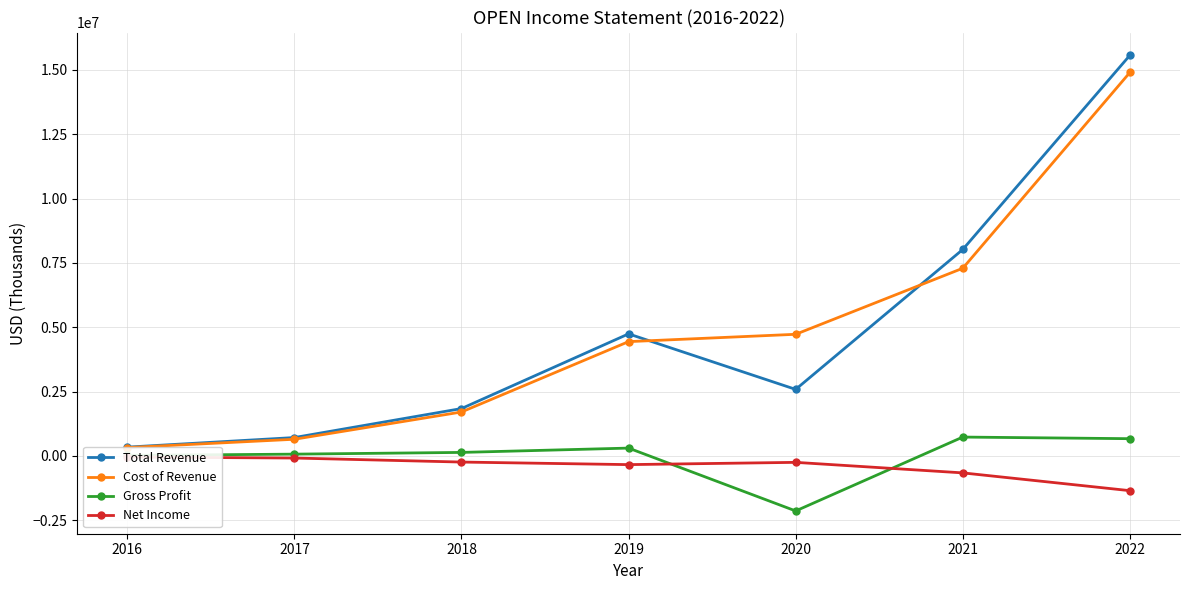

What is the value of the Gross Profit point at the 7th from the left?

667000